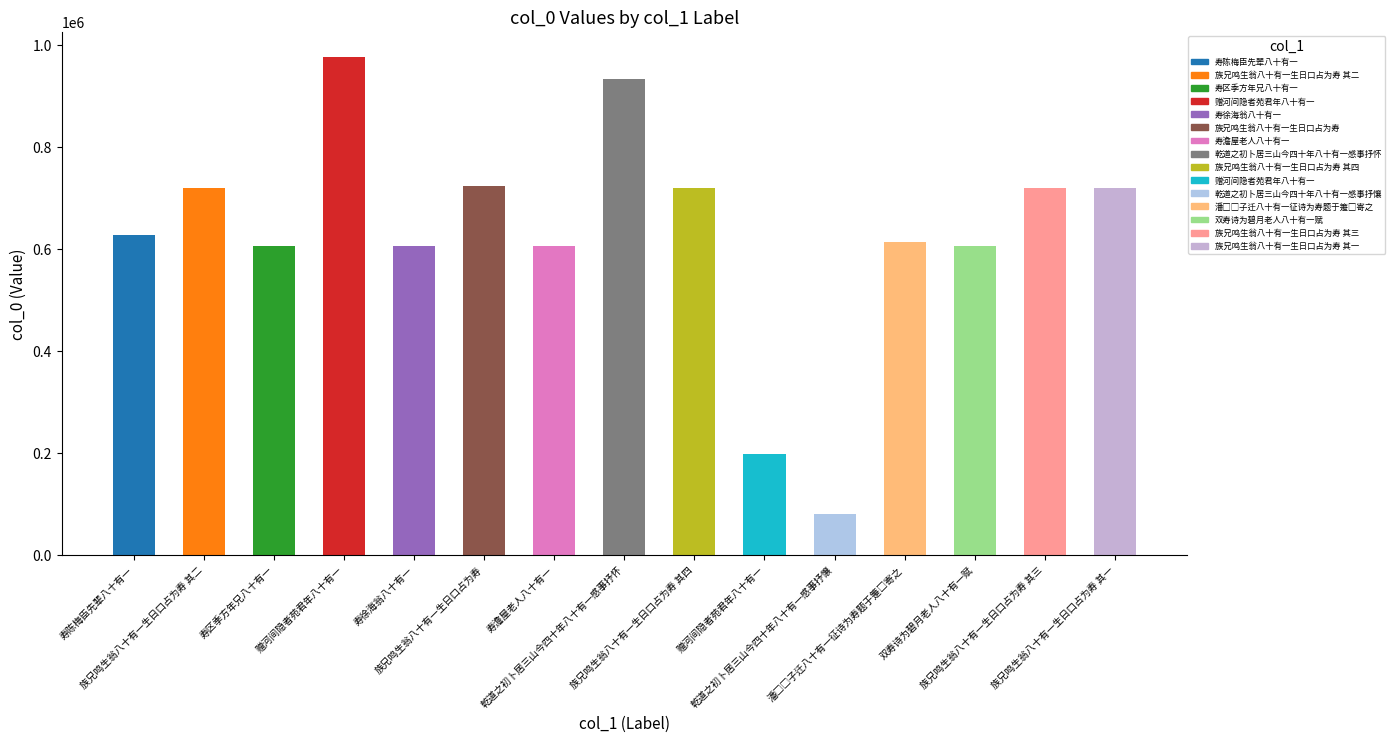

What is the label of the 4th bar from the right?

潘□□子迁八十有一征诗为寿题于箑□寄之